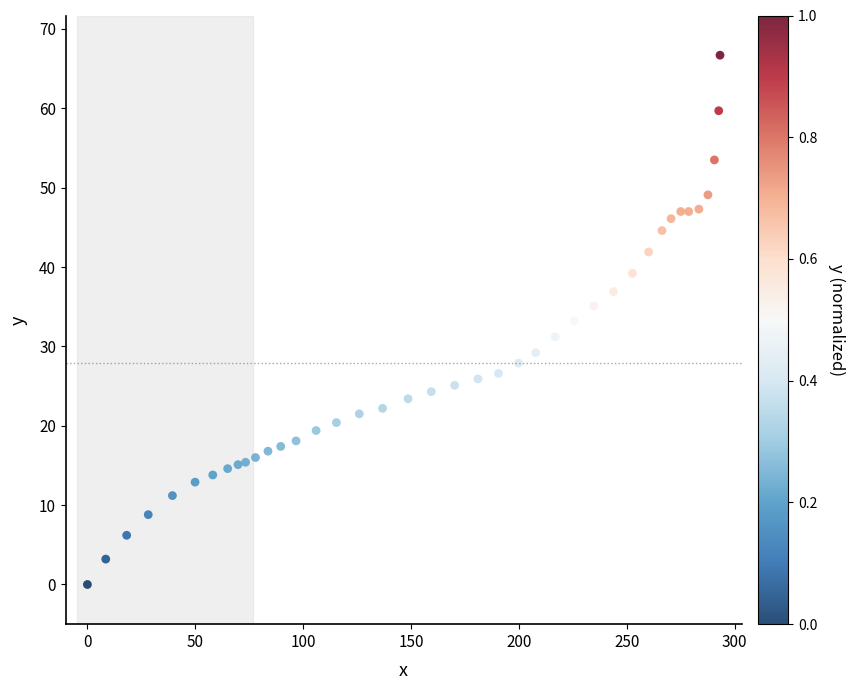

What is the range of X values (max minus min)?

293.2